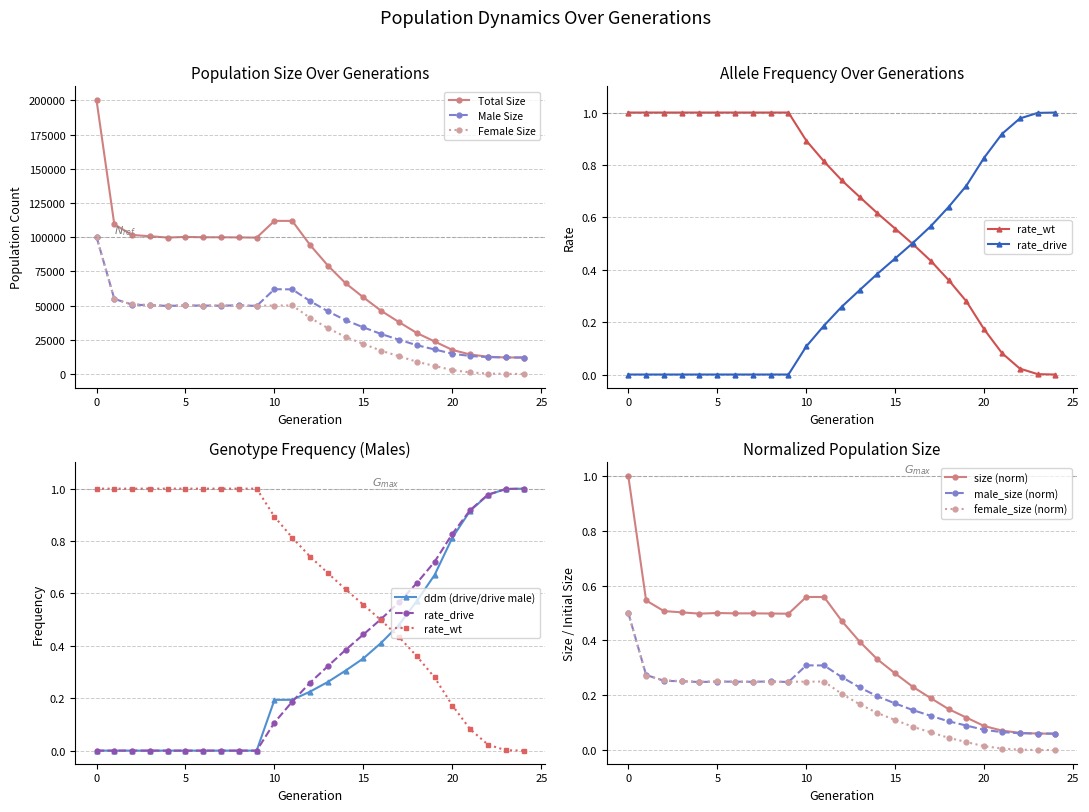

At 1, list the series in order from largest to smallest.

size, male_size, female_size, rate_wt, rate_drive, ddm